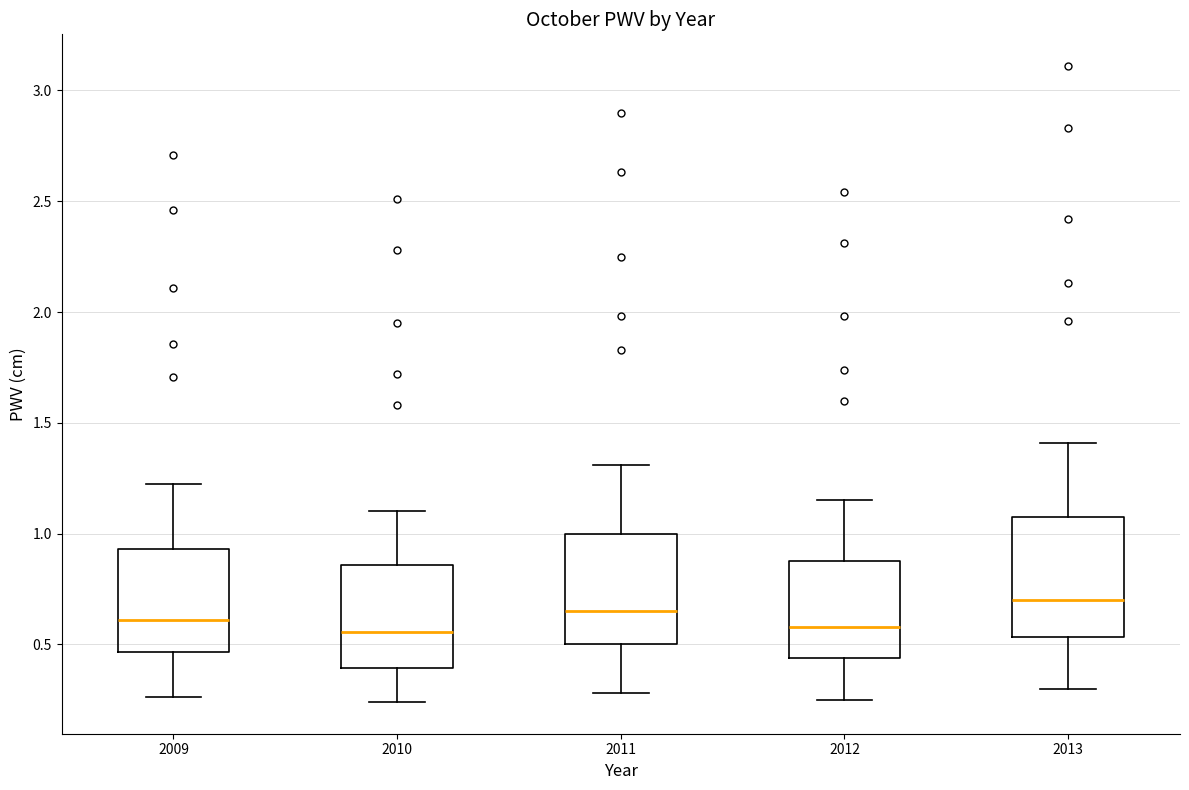

Reading left to right, read every box against the y-axis: the position of its median line, the range the box covers, and the ends of its whiskers. The values are not printed on the chart, so give them approximately, as read against the axis.

2009: median 0.60, box 0.45 to 0.95, whiskers 0.25 to 1.20
2010: median 0.55, box 0.40 to 0.85, whiskers 0.25 to 1.10
2011: median 0.65, box 0.50 to 1.00, whiskers 0.30 to 1.30
2012: median 0.60, box 0.45 to 0.90, whiskers 0.25 to 1.15
2013: median 0.70, box 0.55 to 1.10, whiskers 0.30 to 1.40